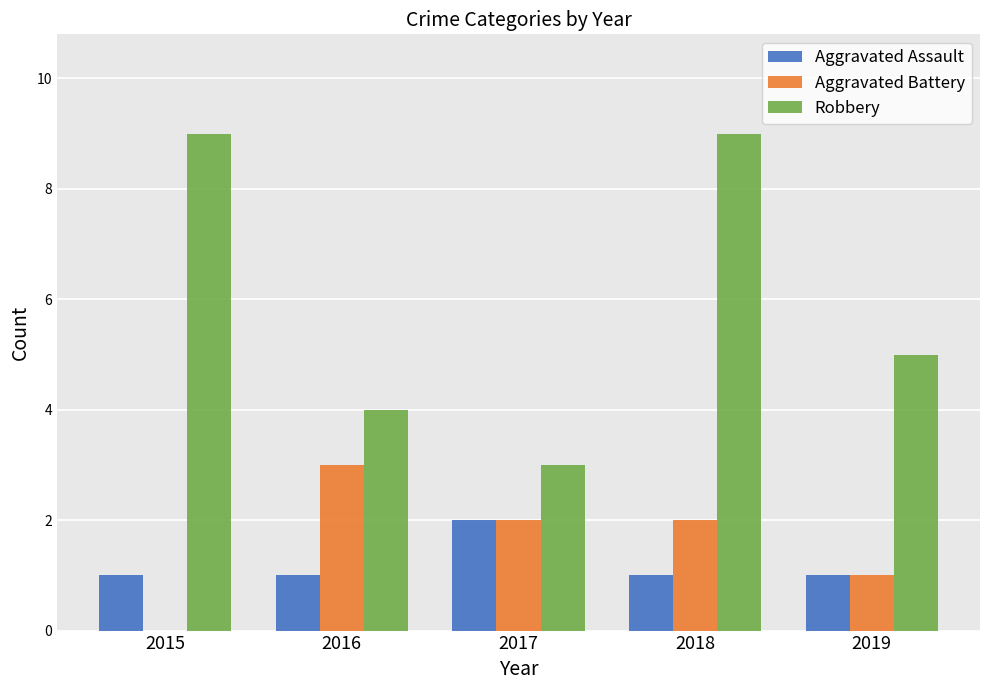

What is the sum of the Aggravated Assault values at 2015 and 2017?

3